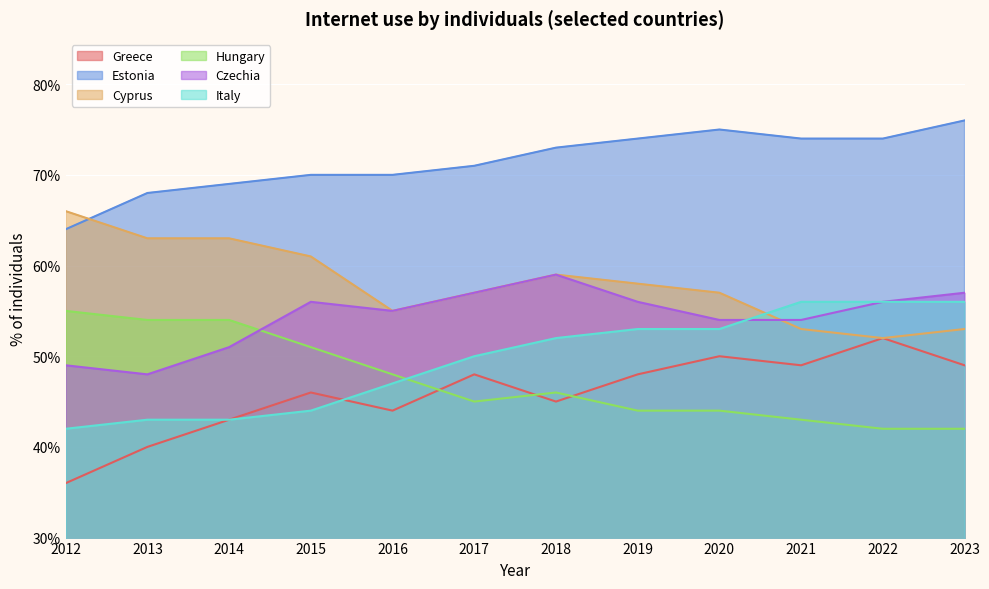

True or false: Greece and Estonia intersect in this chart.

False